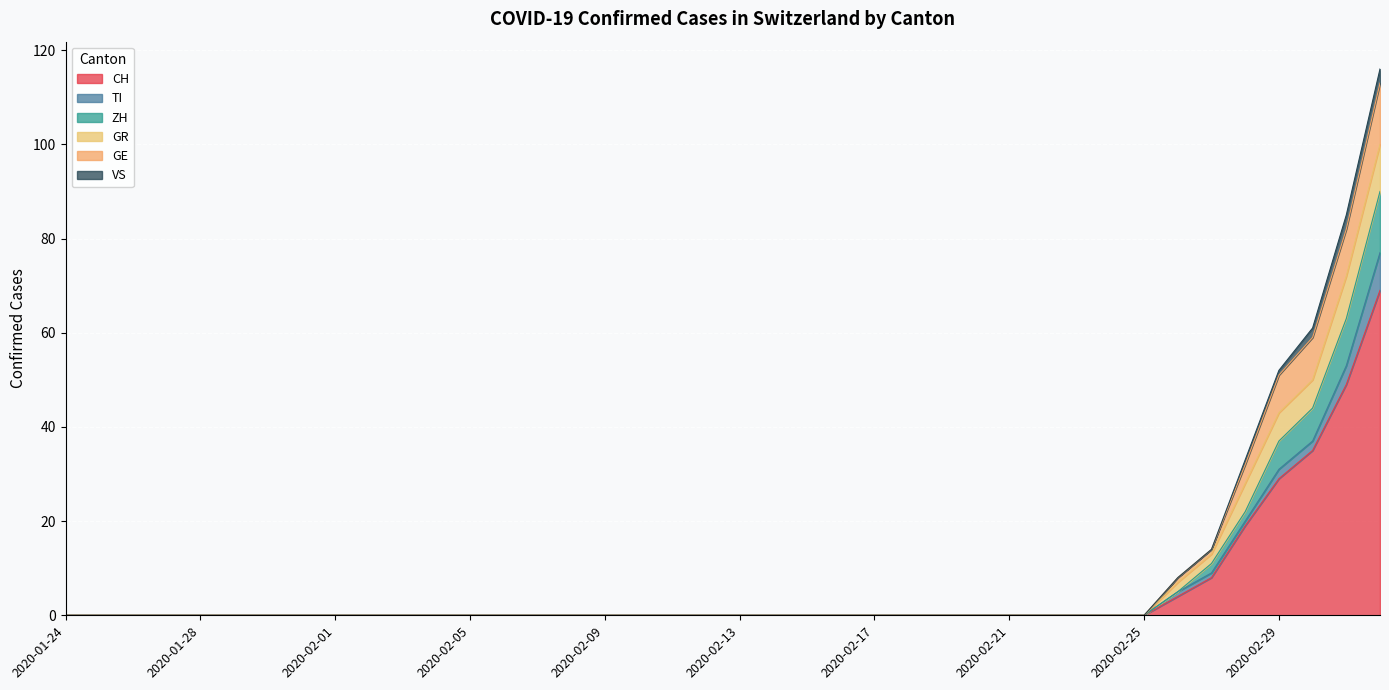

Is it true that CH equals 46 at 2020-02-29?

False